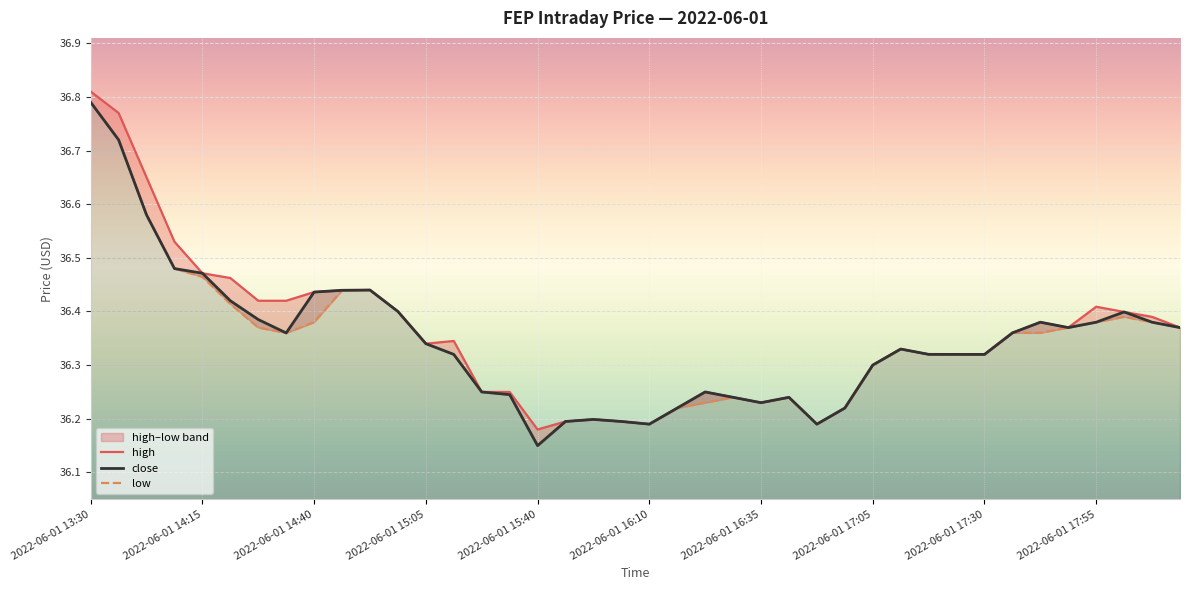

True or false: close has a value of 36.2 at 14.

True